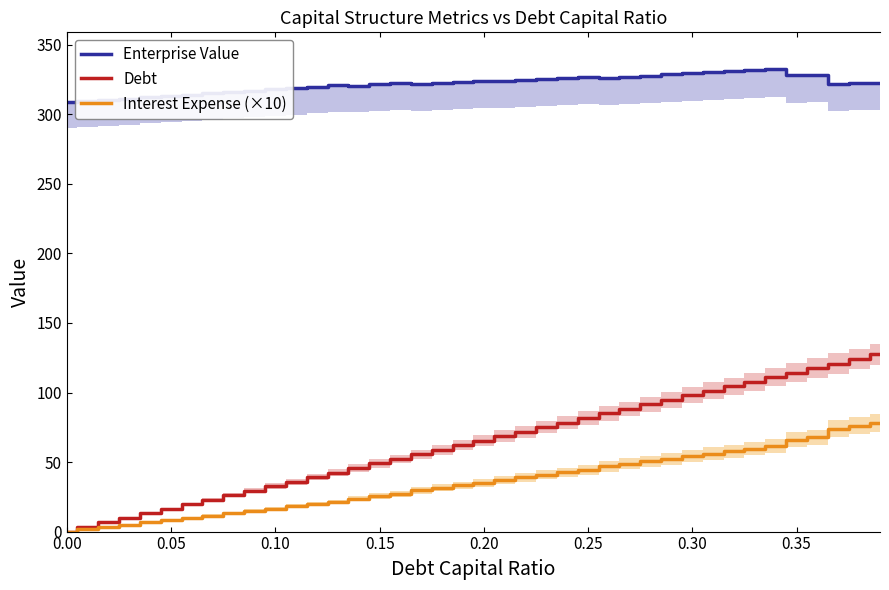

How many lines are shown in the chart?

3